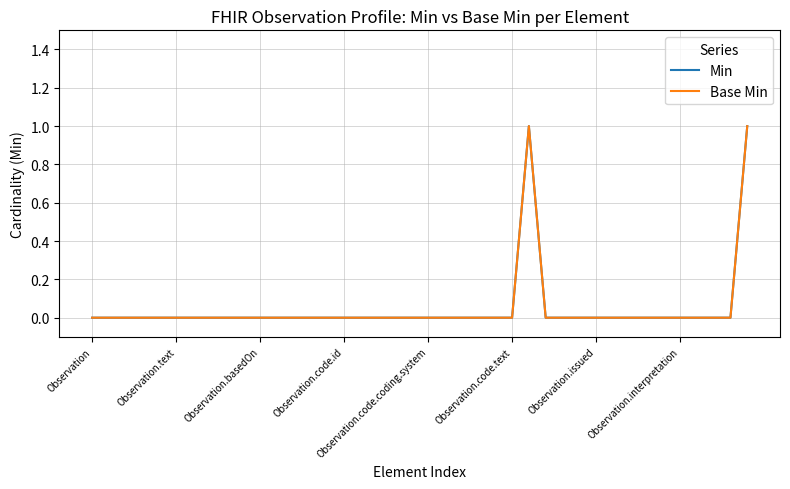

Is this an area chart (filled region under the line)?

No